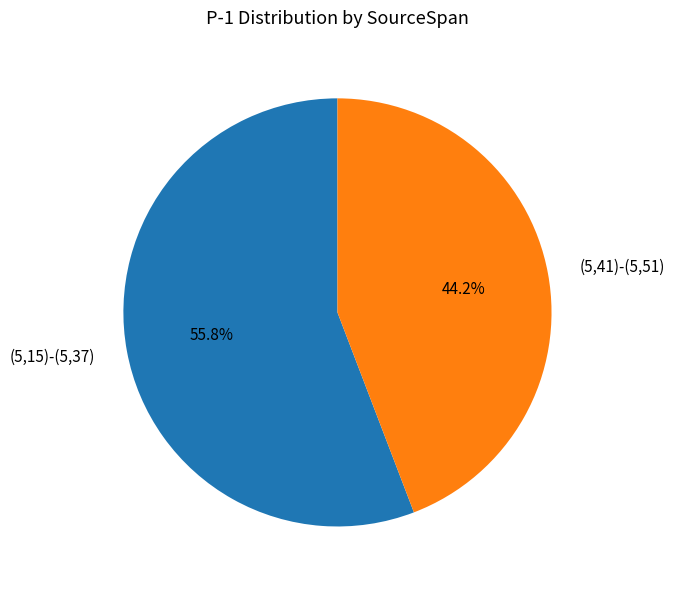

Is there any slice that represents more than half of the pie?

Yes